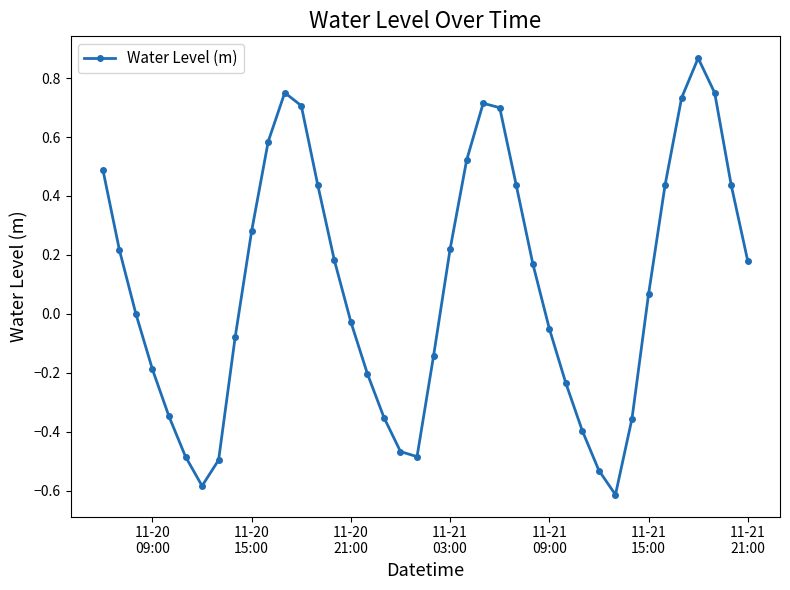

What is the smallest value displayed?

-0.6